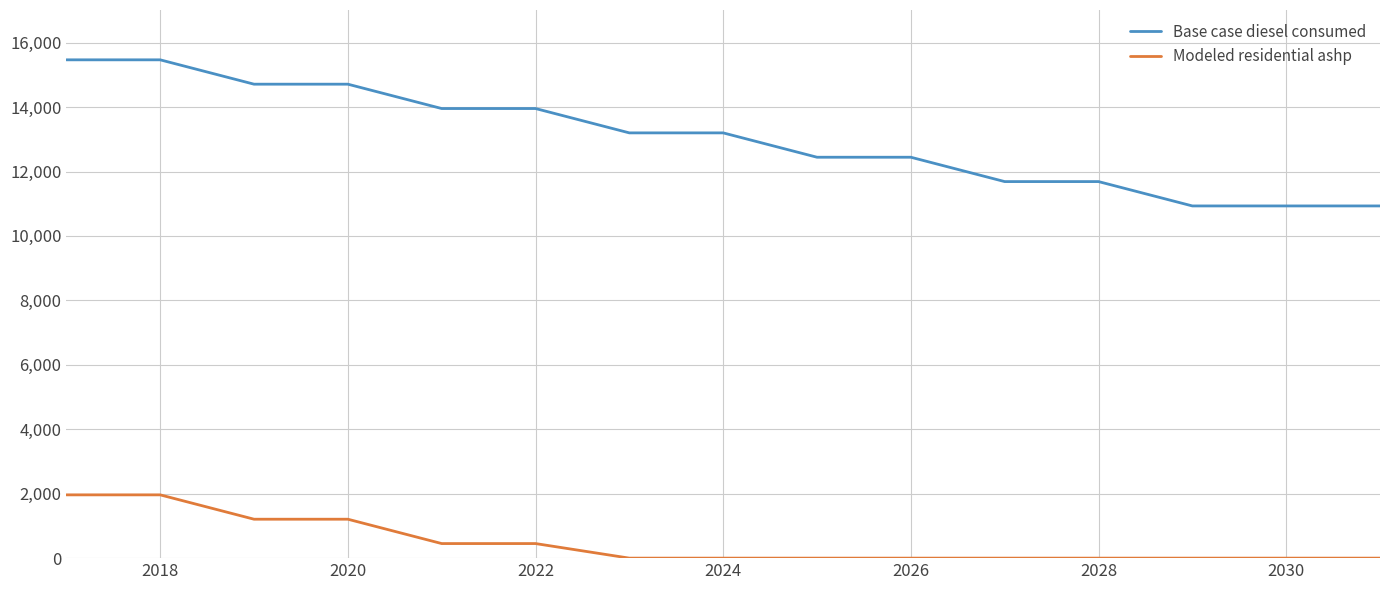

Rank the series by their average value, from highest to lowest.

Base case diesel consumed, Modeled residential ashp